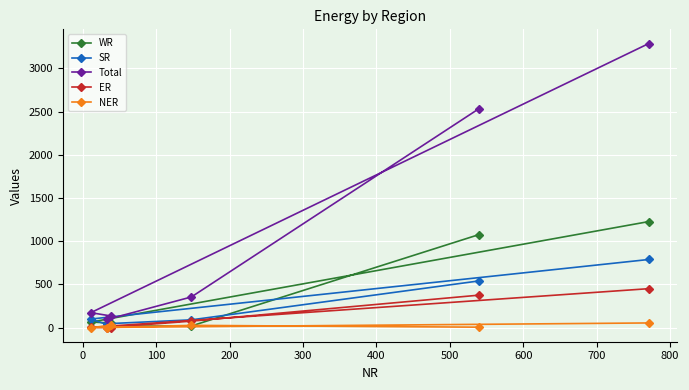

Reading left to right, transcribe all the data shown in this chart.

WR: 1077	18	16	53	63	1227
SR: 540	89	44	18	98	788
Total: 2536	354	93	133	172	3289
ER: 375	74	0	0	1	450
NER: 4	25	0	24	0	53